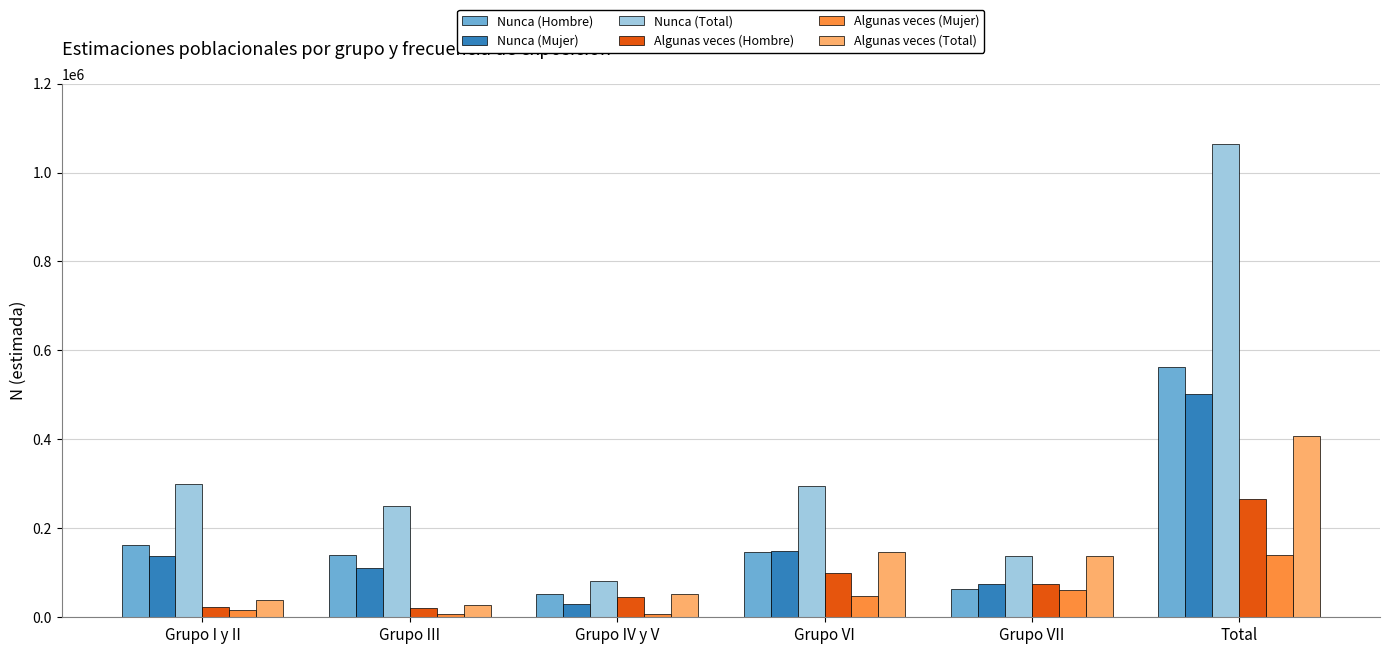

Is it true that Algunas veces (Mujer) equals 6656 at Grupo IV y V?

True